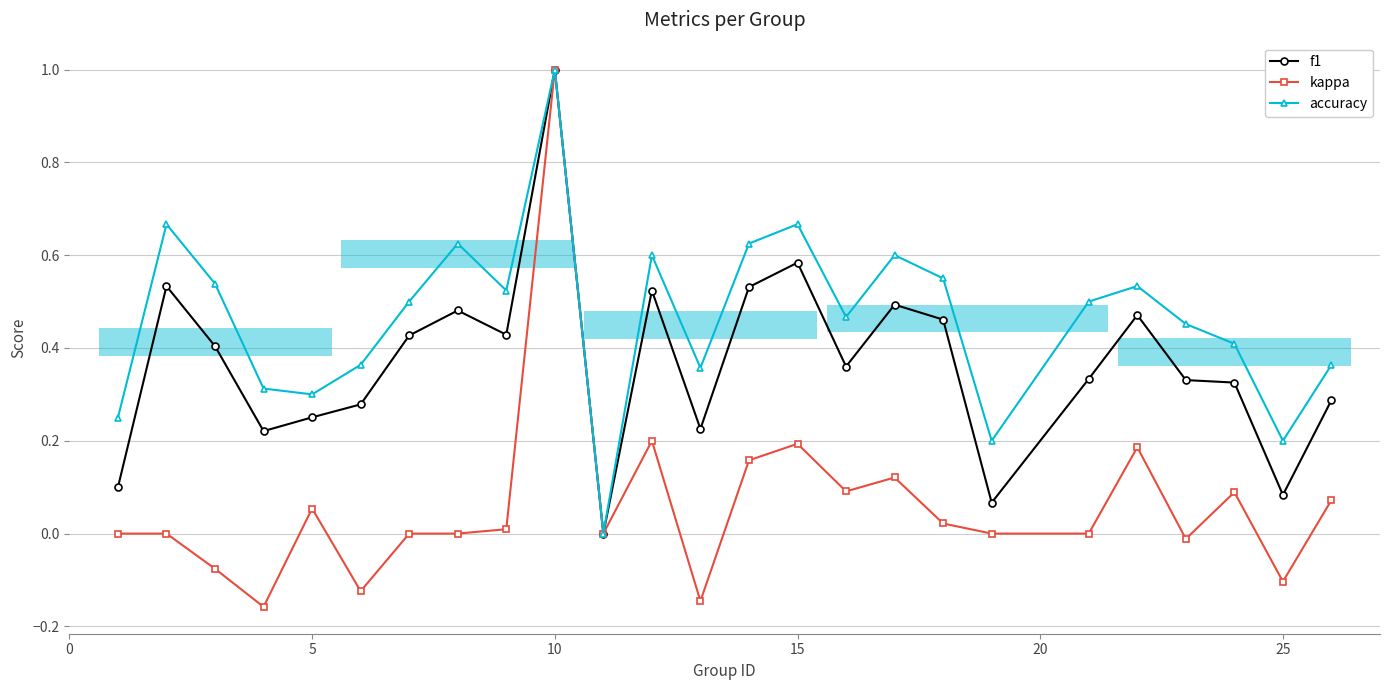

Which label corresponds to the largest value in the chart?

10